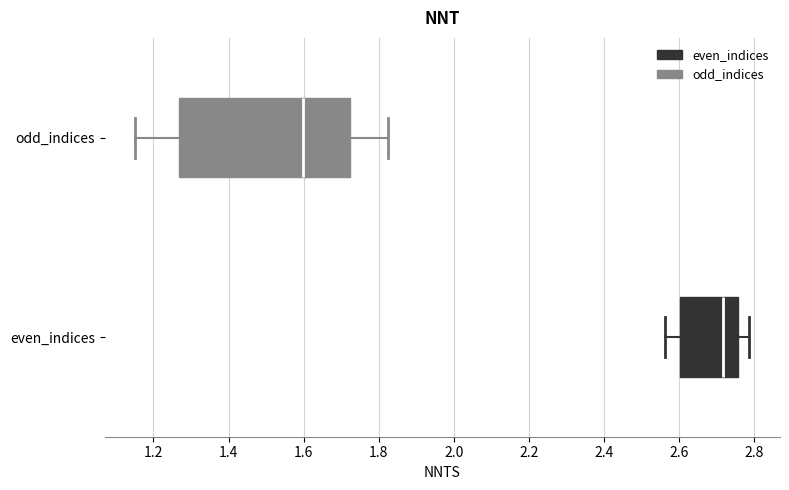

Reading bottom to top, read every box against the x-axis: the position of its median line, the range the box covers, and the ends of its whiskers. The values are not printed on the chart, so give them approximately, as read against the axis.

even_indices: median 2.72, box 2.60 to 2.76, whiskers 2.56 to 2.78
odd_indices: median 1.60, box 1.26 to 1.72, whiskers 1.16 to 1.82